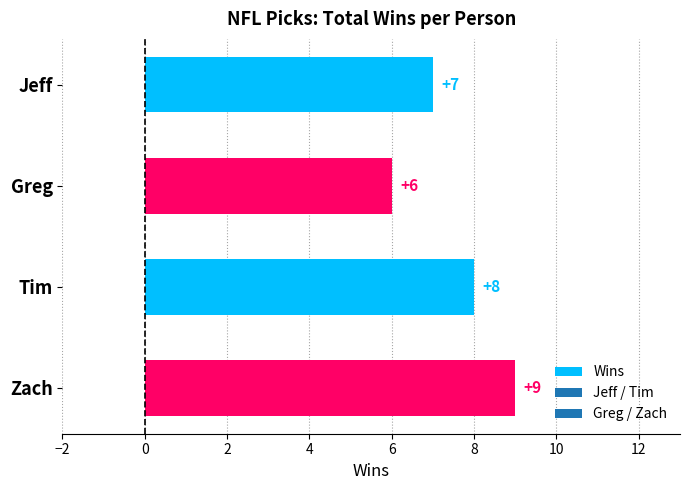

The value at Zach is 3. True or false?

False